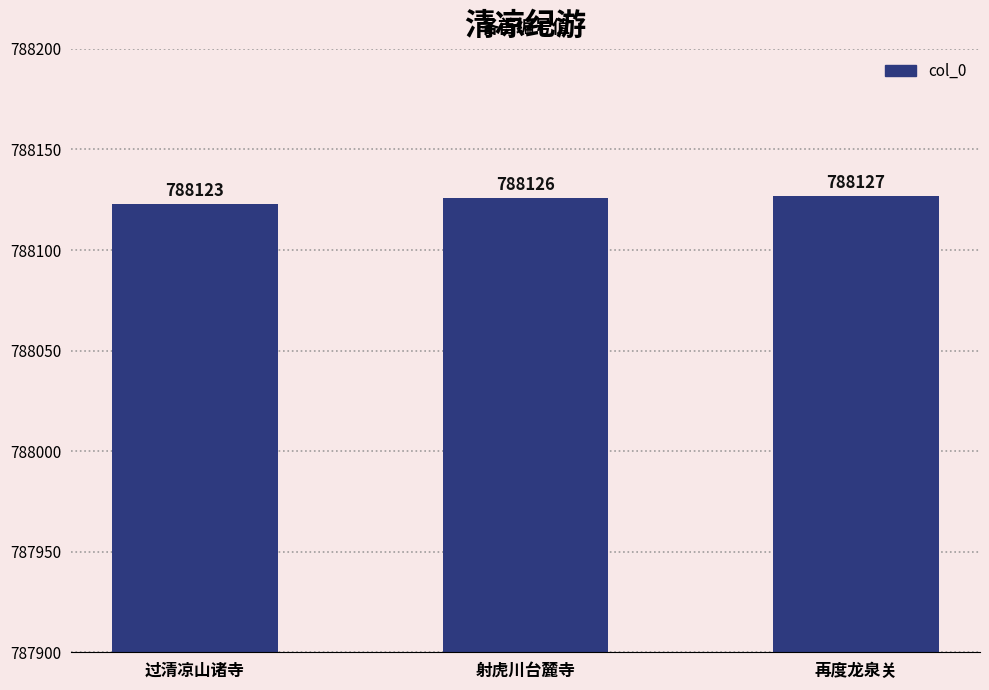

What is the difference between the values at 过清凉山诸寺 and 射虎川台麓寺?

3